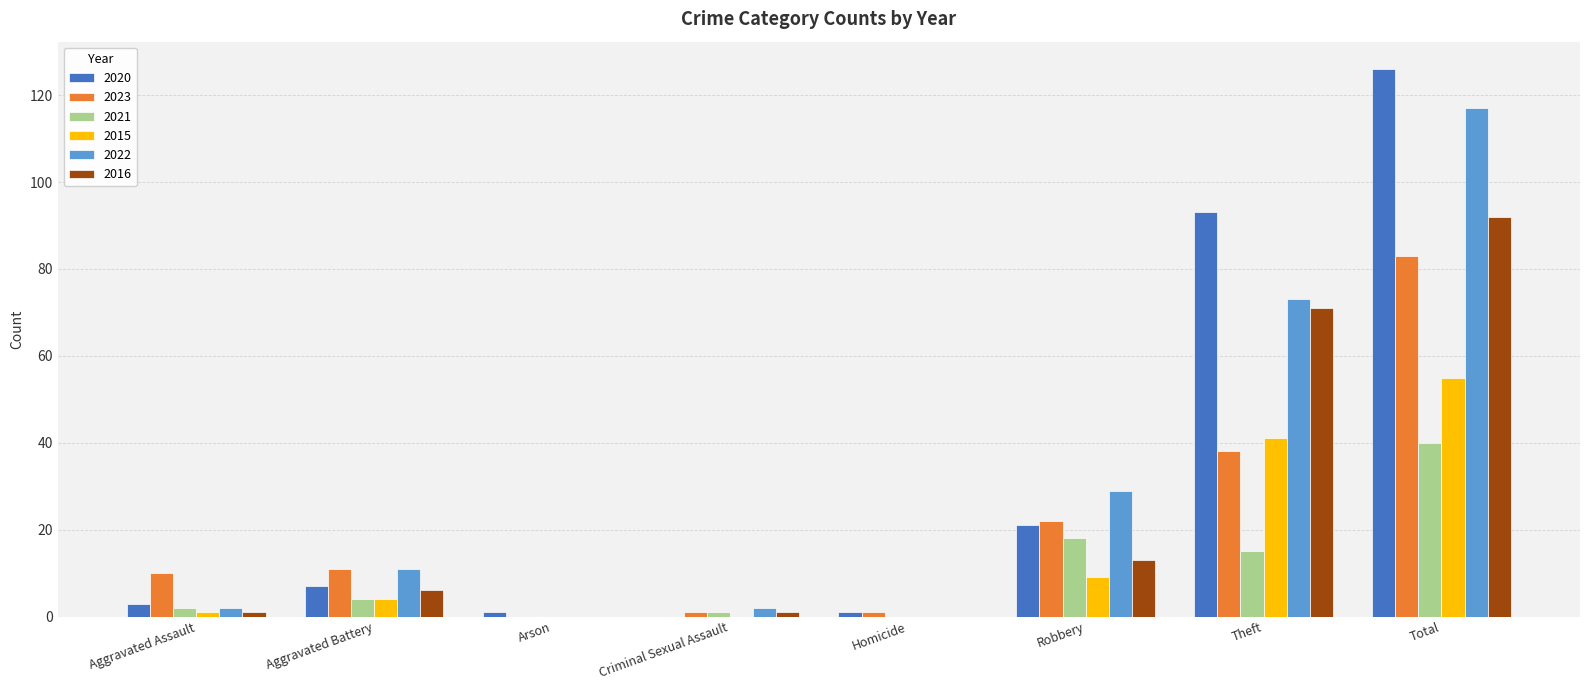

At which category is the sum across all series the highest?

Total